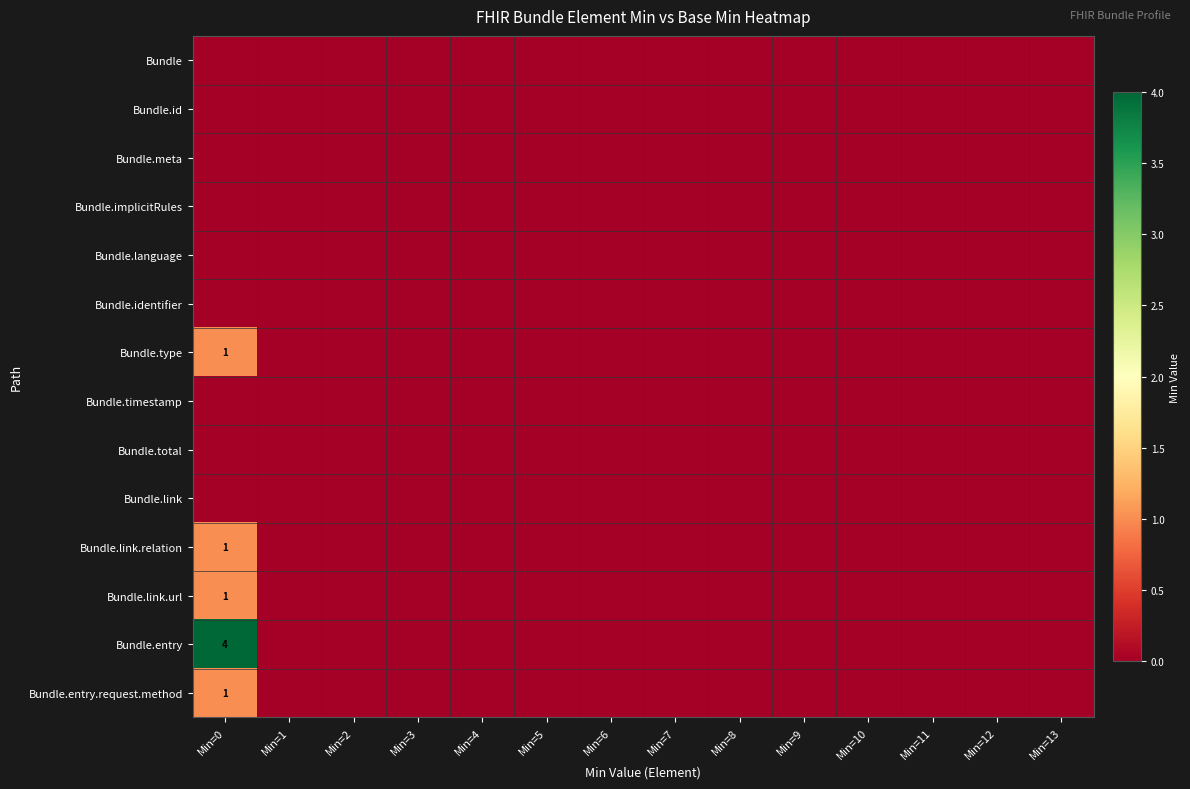

True or false: Bundle.total has a value of 0 at Min=9.

True